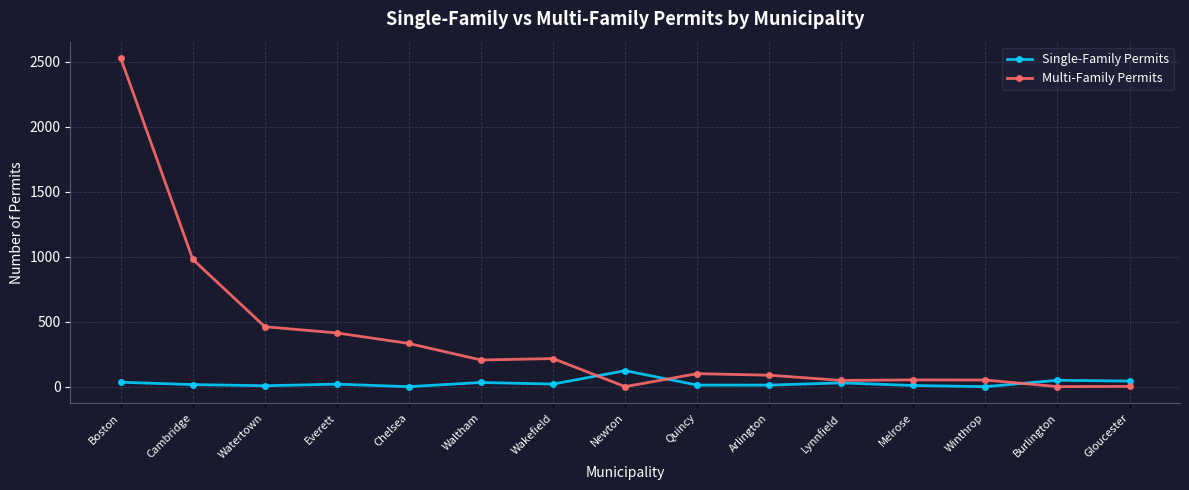

List the series in order of their overall mean, lowest first.

Single-Family Permits, Multi-Family Permits